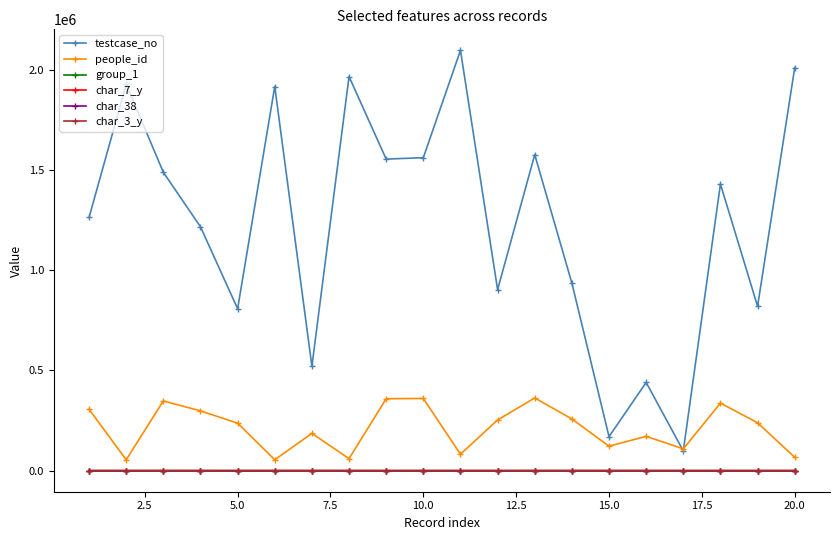

At how many categories does at least one series exceed 1301086?

10